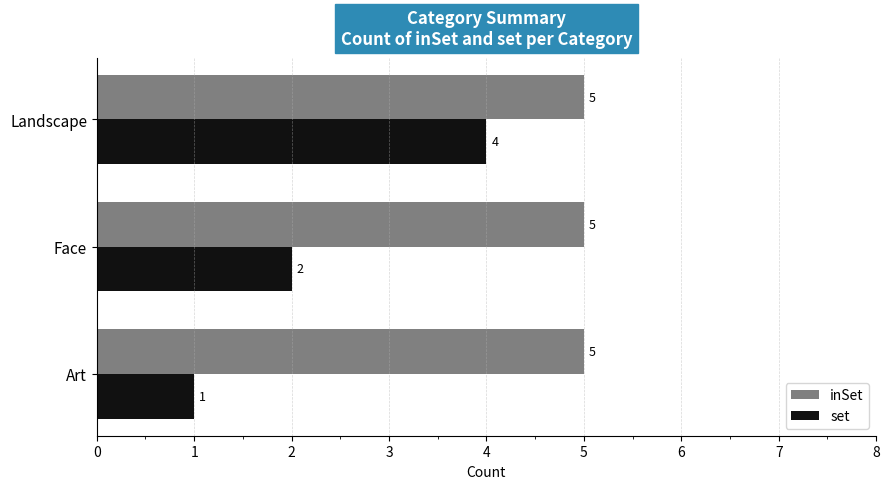

Which series changed the most between Art and Landscape?

set